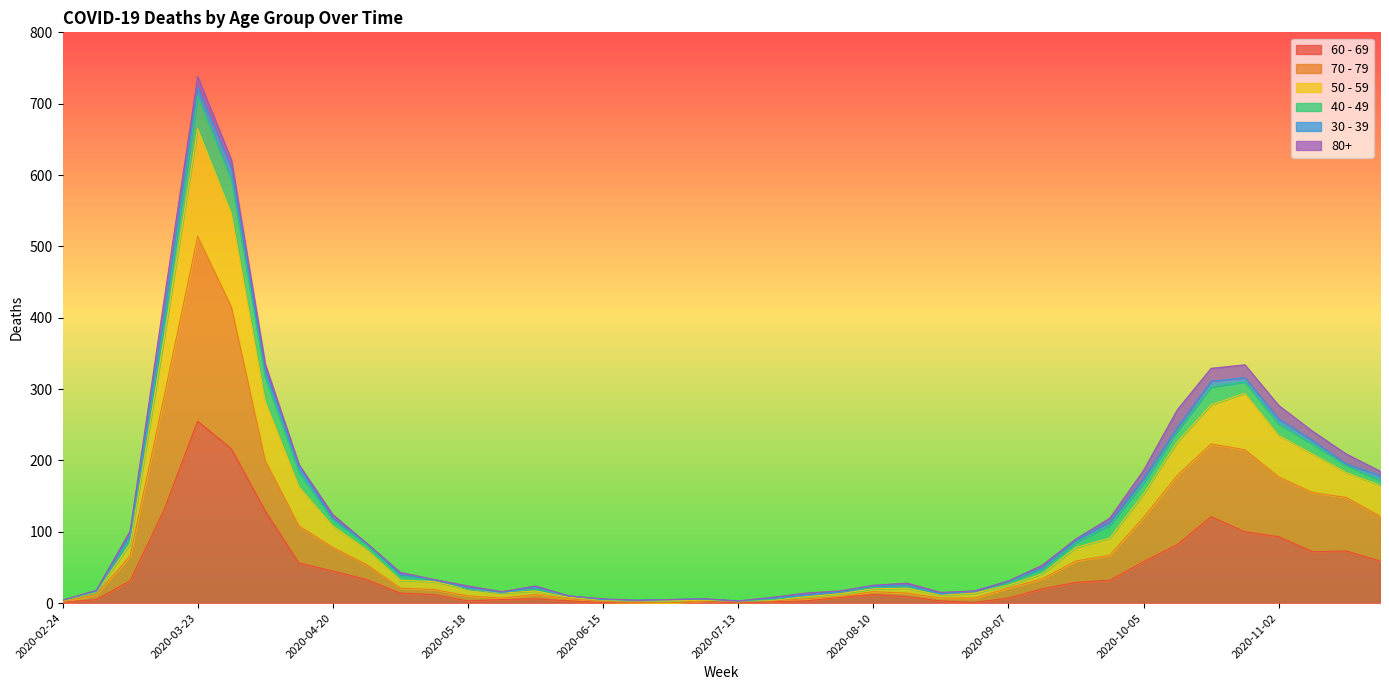

At which category is the sum across all series the highest?

2020-03-23